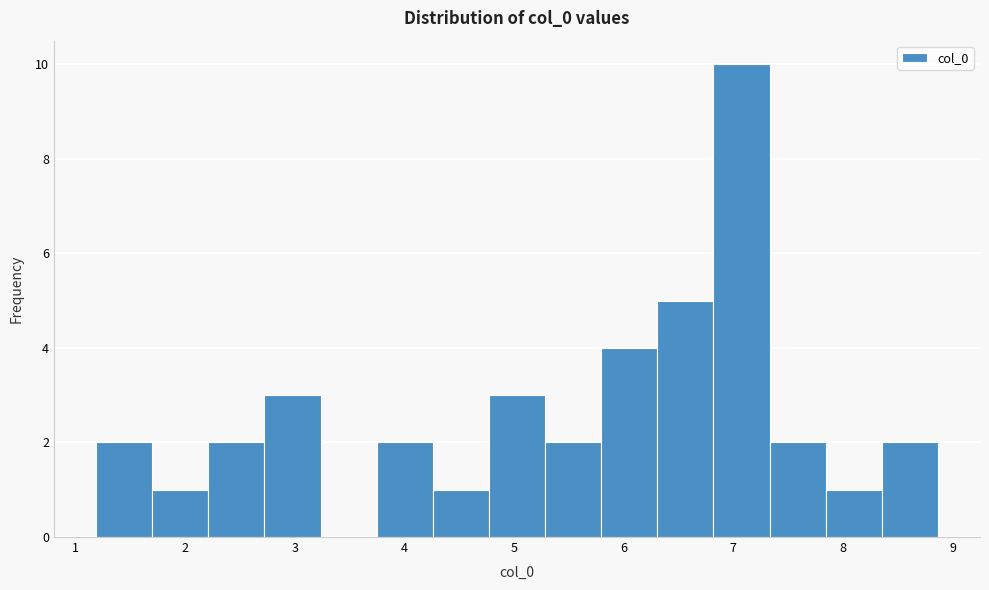

What is the height of the bar covering 1.2 to 1.7 on the x-axis? Neither the bar edges nor the heights are printed on the chart, so give them approximately, as read against the axes.

2